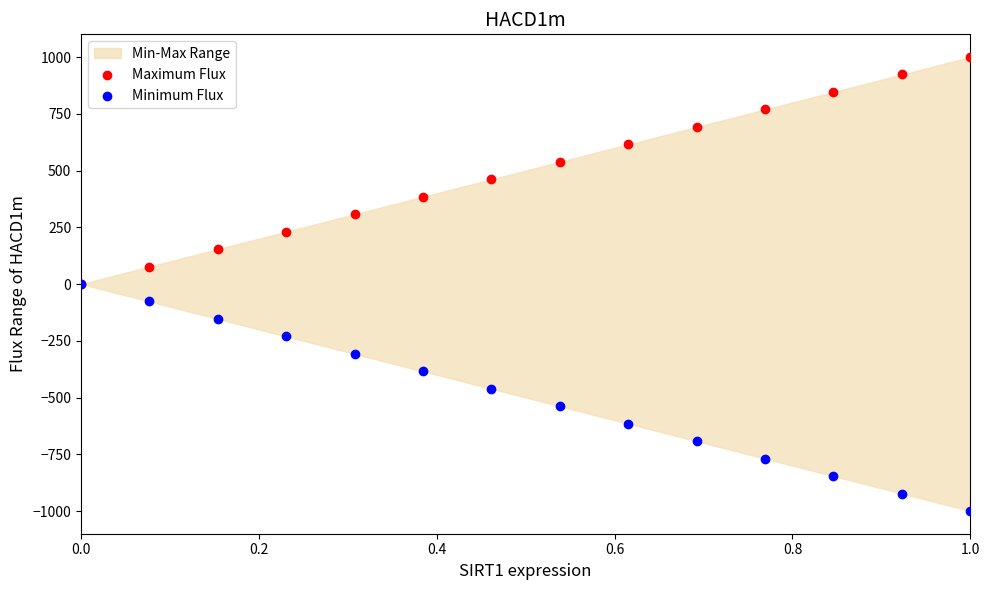

Which series contains the highest Y value?

Maximum Flux